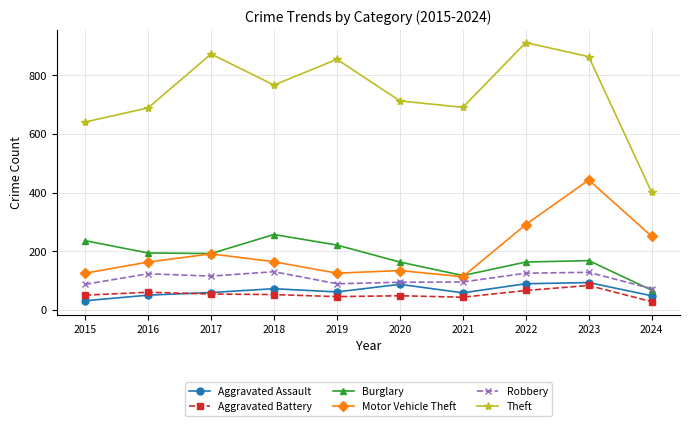

What is the sum of all Aggravated Battery values?

529